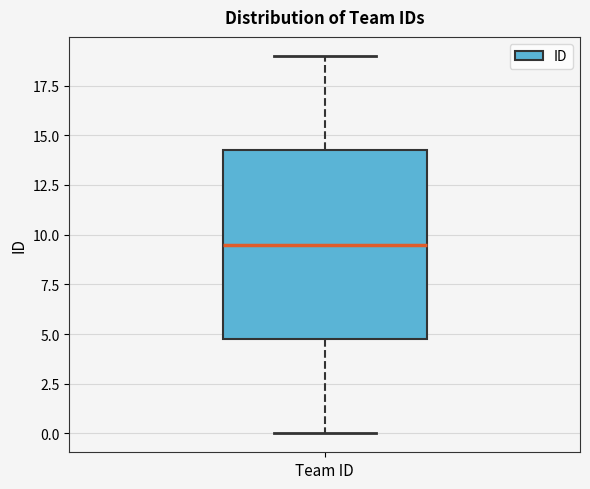

Read this box plot against the y-axis: the position of the median line, the range covered by the box, and the ends of both whiskers. The values are not printed on the chart, so give them approximately, as read against the axis.

median 9.5, box 5.0 to 14.5, whiskers 0.0 to 19.0